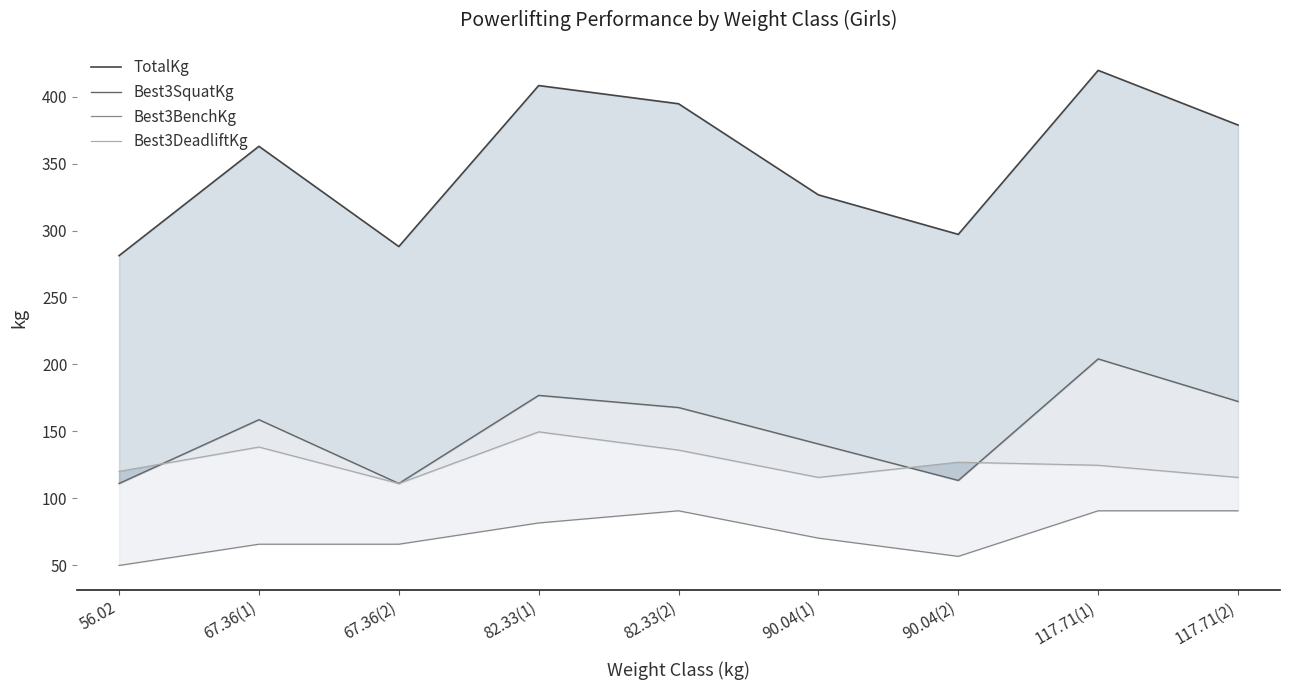

True or false: Best3BenchKg and TotalKg intersect in this chart.

False